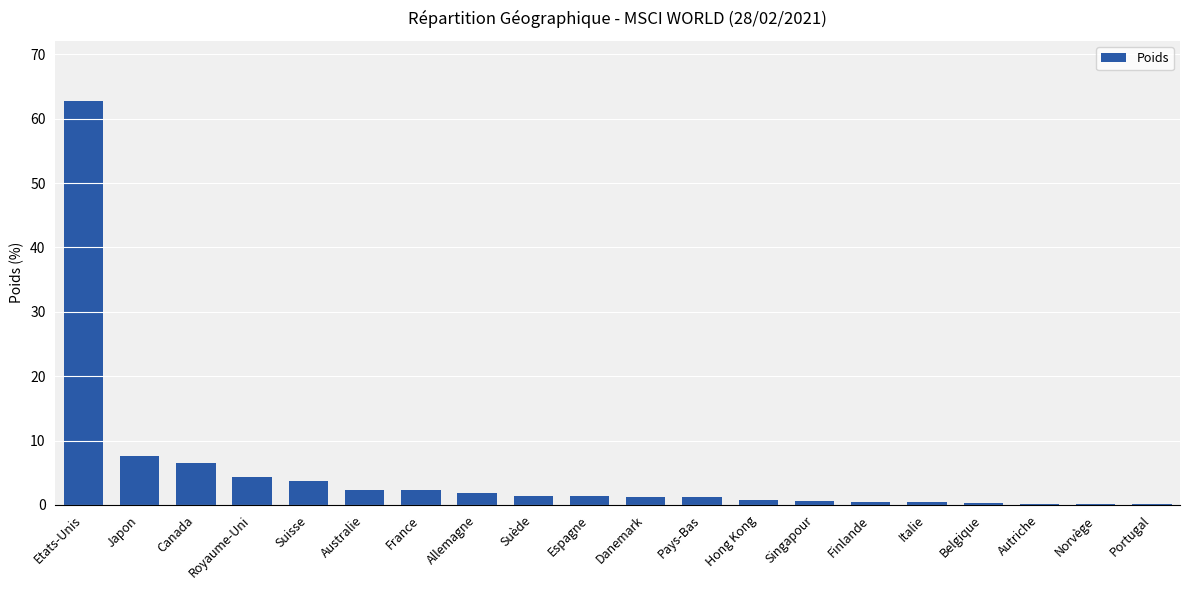

How many distinct data groups are displayed?

1